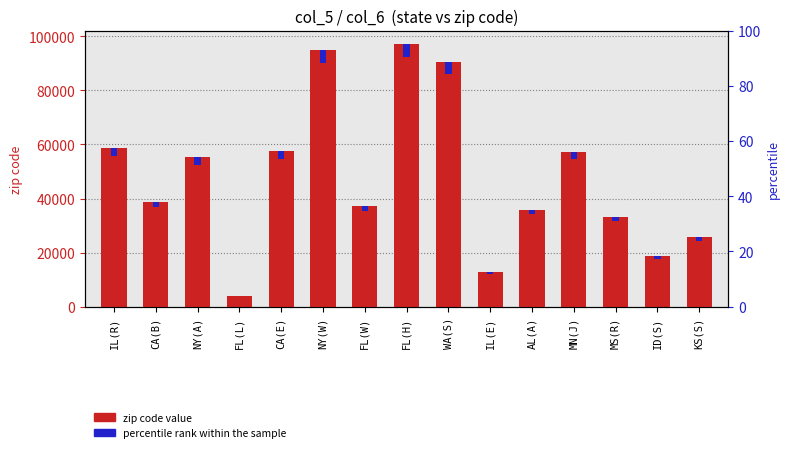

Rank the series by their average value, from lowest to highest.

percentile rank within the sample, zip code value